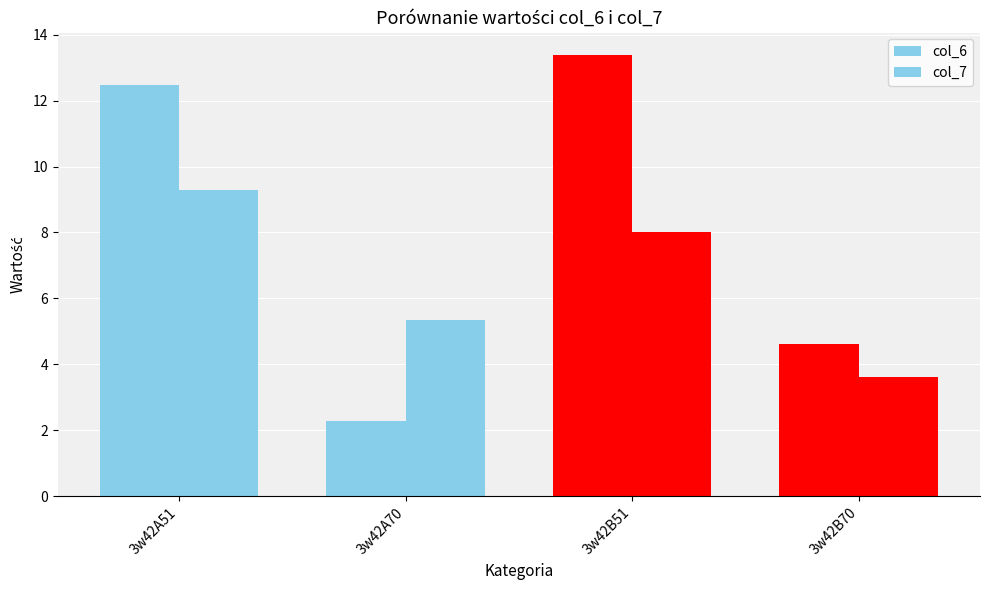

Rank the series by their average value, from highest to lowest.

col_6, col_7